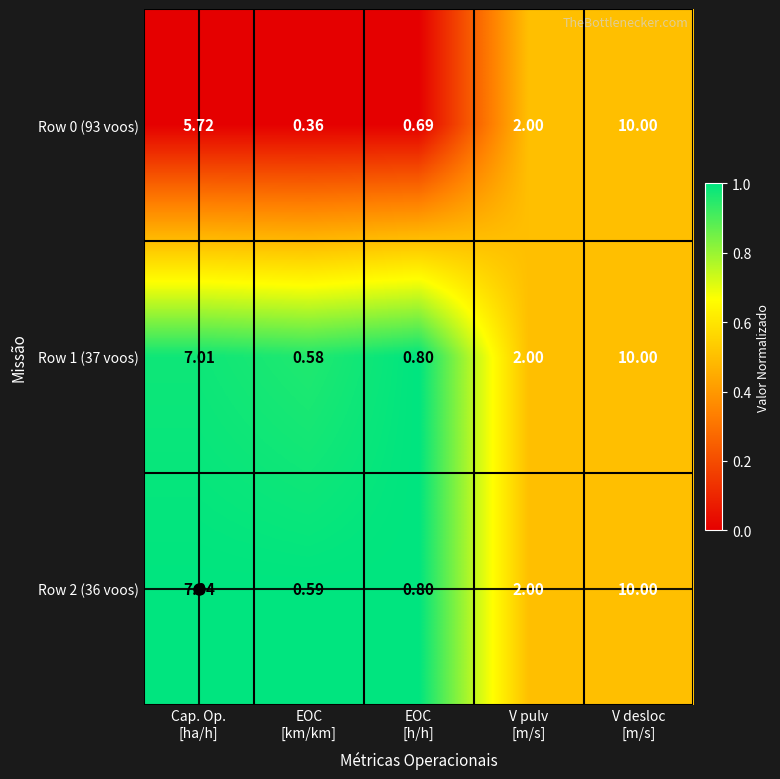

What is the difference between the highest and lowest values at EOC
[km/km]?

0.2